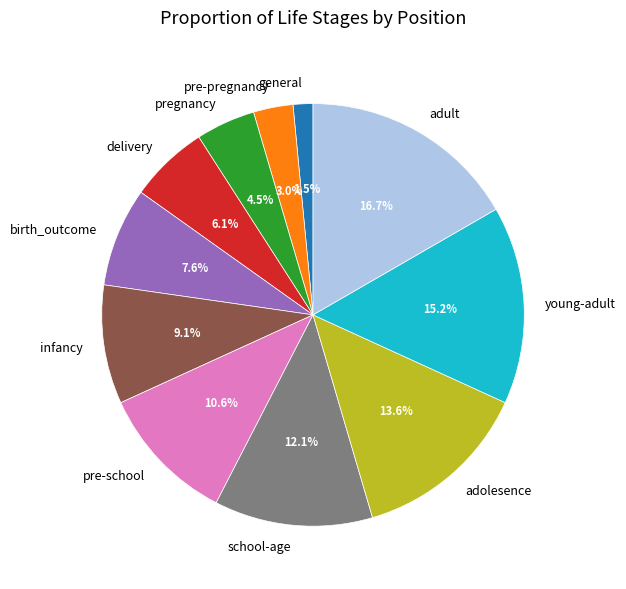

Which category has the biggest portion of the pie?

adult